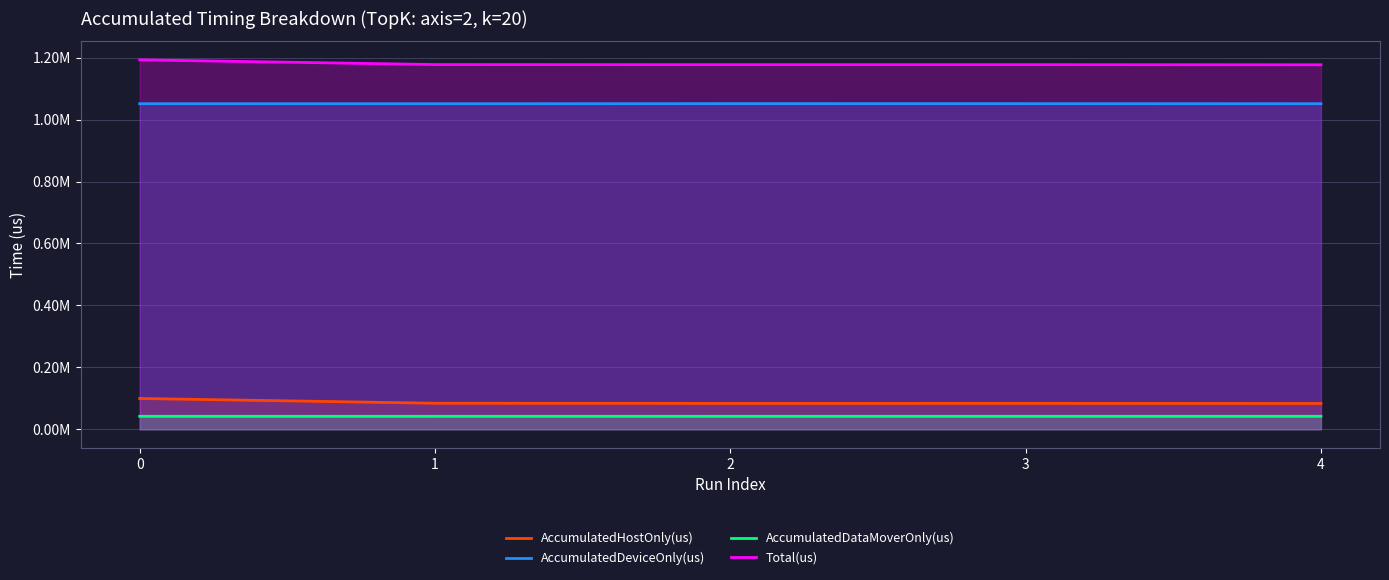

True or false: AccumulatedDeviceOnly(us) and Total(us) cross at least once.

False